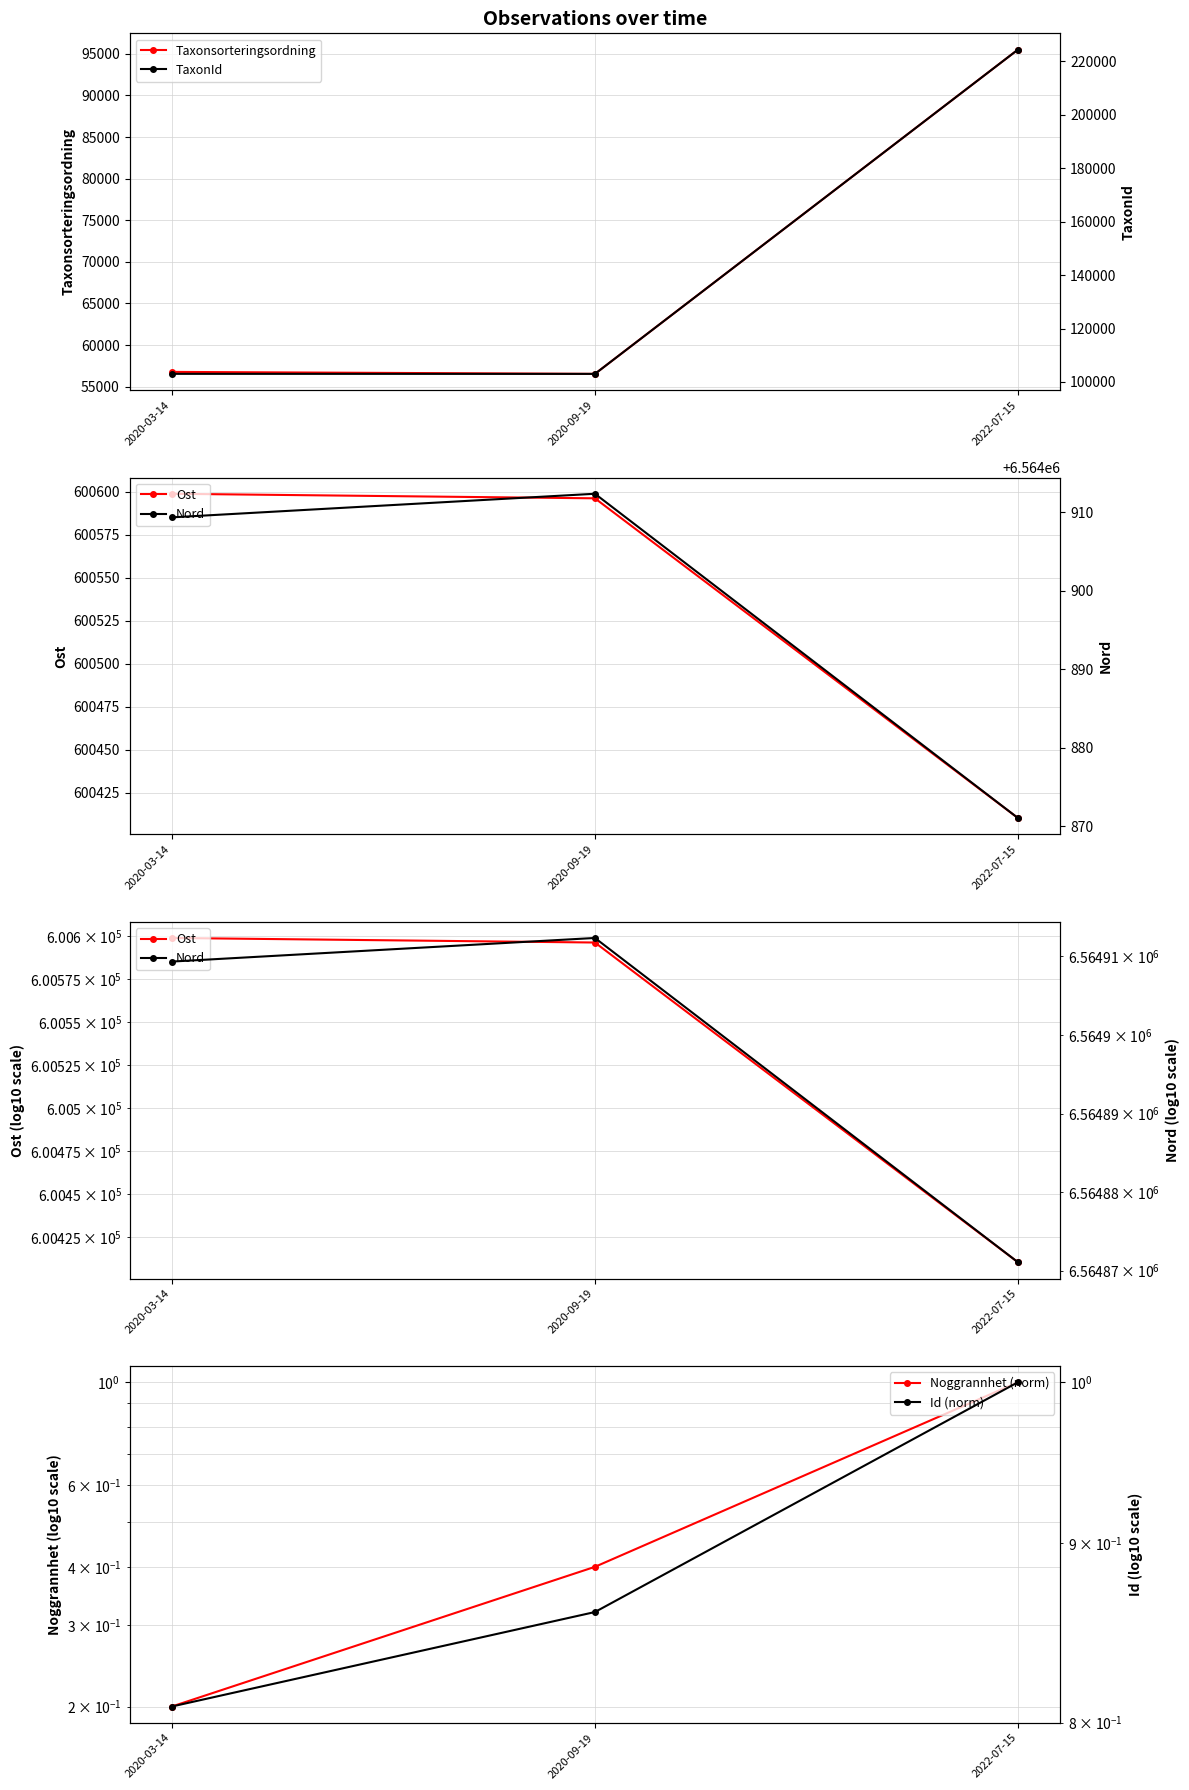

Read the TaxonId value at 2022-07-15.

224363.0